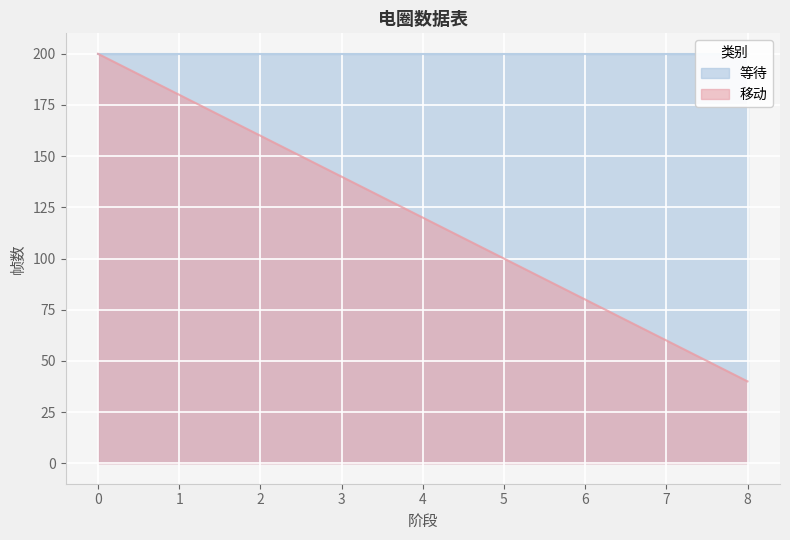

Reading left to right, what are all the values shown in this chart?

等待: 200	200	200	200	200	200	200	200	200
移动: 200	180	160	140	120	100	80	60	40